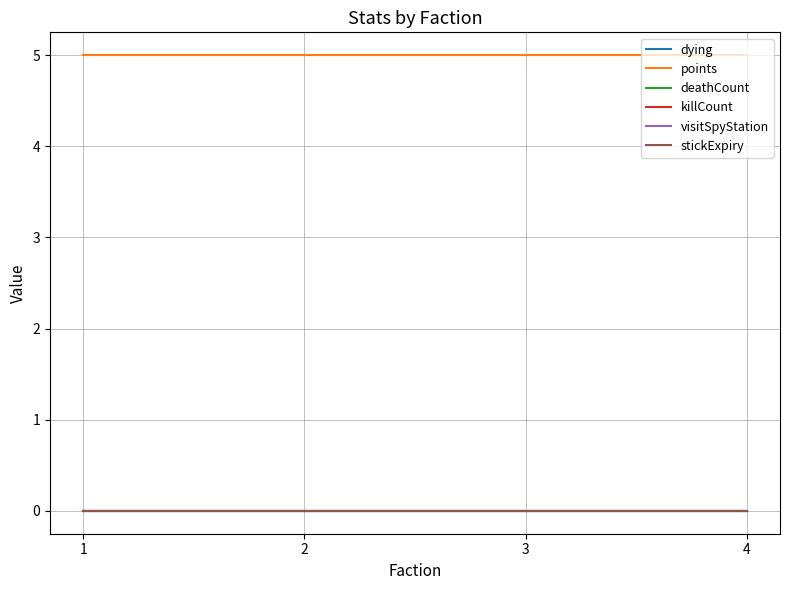

Reading left to right, what are all the values shown in this chart?

dying: 1=0	2=0	3=0	4=0
points: 1=5	2=5	3=5	4=5
deathCount: 1=0	2=0	3=0	4=0
killCount: 1=0	2=0	3=0	4=0
visitSpyStation: 1=0	2=0	3=0	4=0
stickExpiry: 1=0	2=0	3=0	4=0